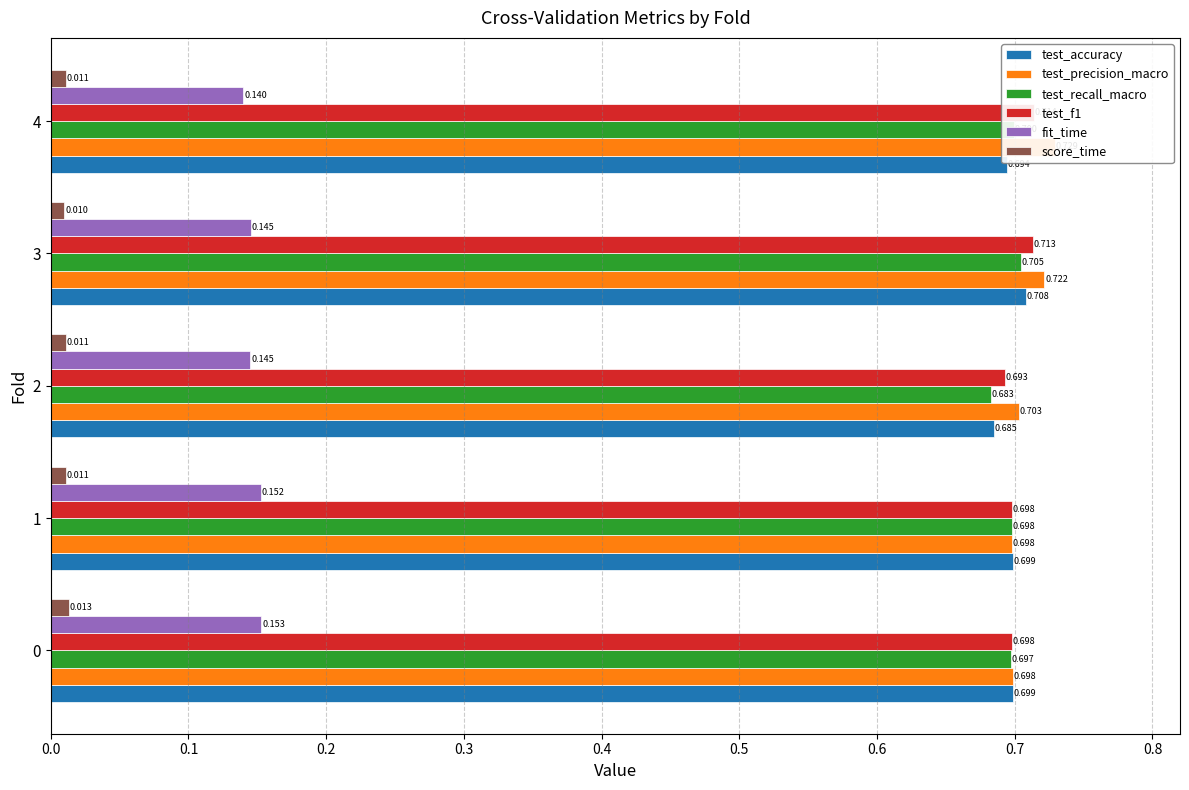

What is the sum of all test_recall_macro values?

3.5